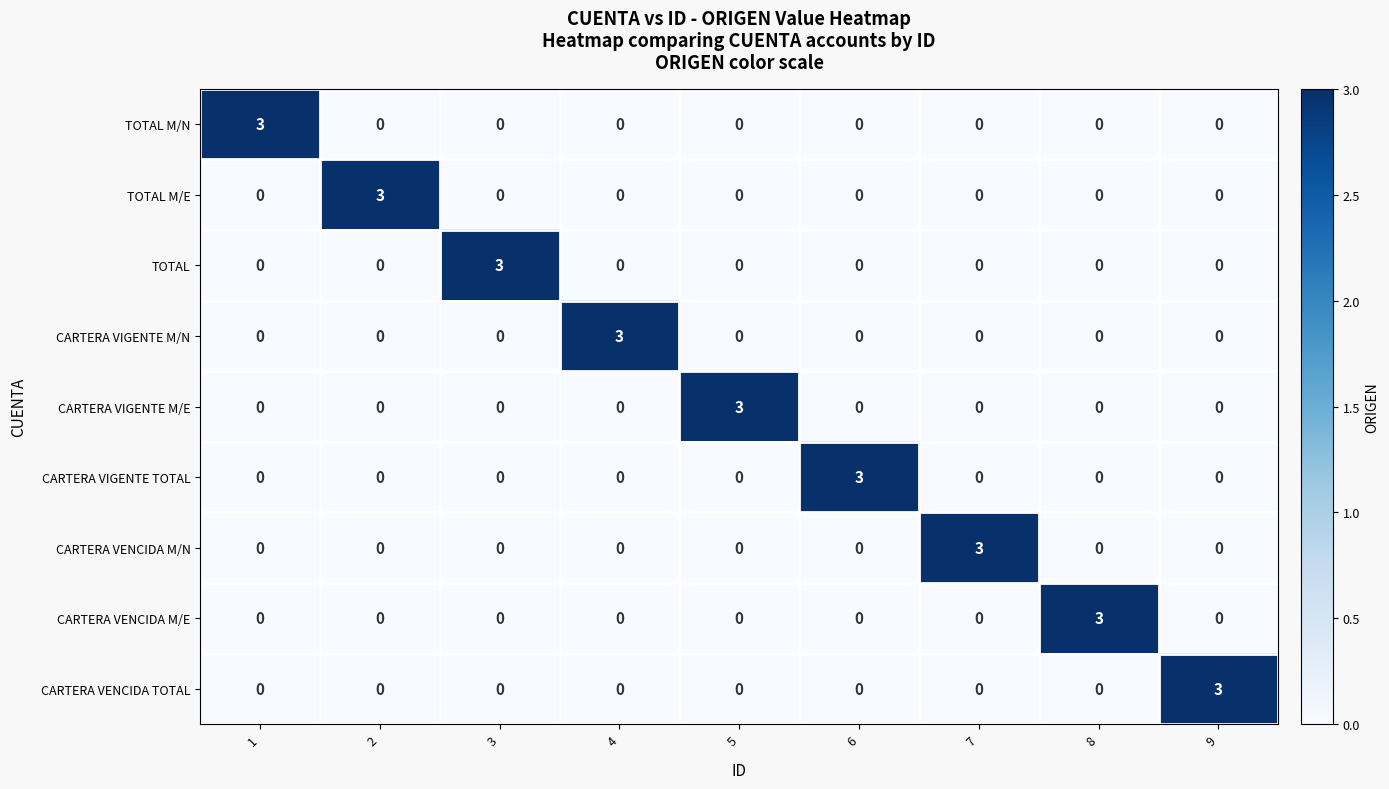

What is the difference between the maximum and minimum values in the CARTERA VIGENTE M/E series?

3